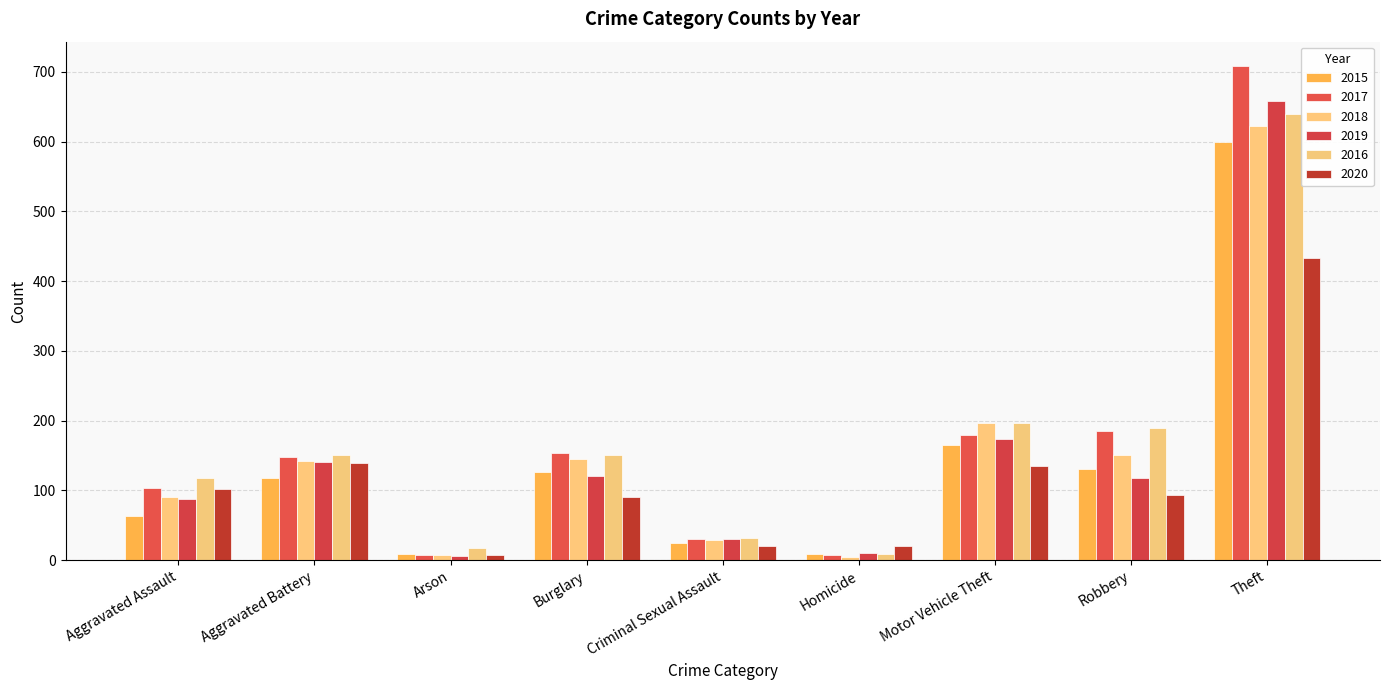

Reading left to right, what are all the values shown in this chart?

2015: 64	118	9	127	25	9	165	131	599
2017: 103	148	8	153	30	8	180	185	708
2018: 91	142	7	145	29	4	197	151	622
2019: 87	141	6	121	30	10	174	118	658
2016: 118	151	18	151	32	9	197	190	639
2020: 102	140	7	91	20	21	135	94	433